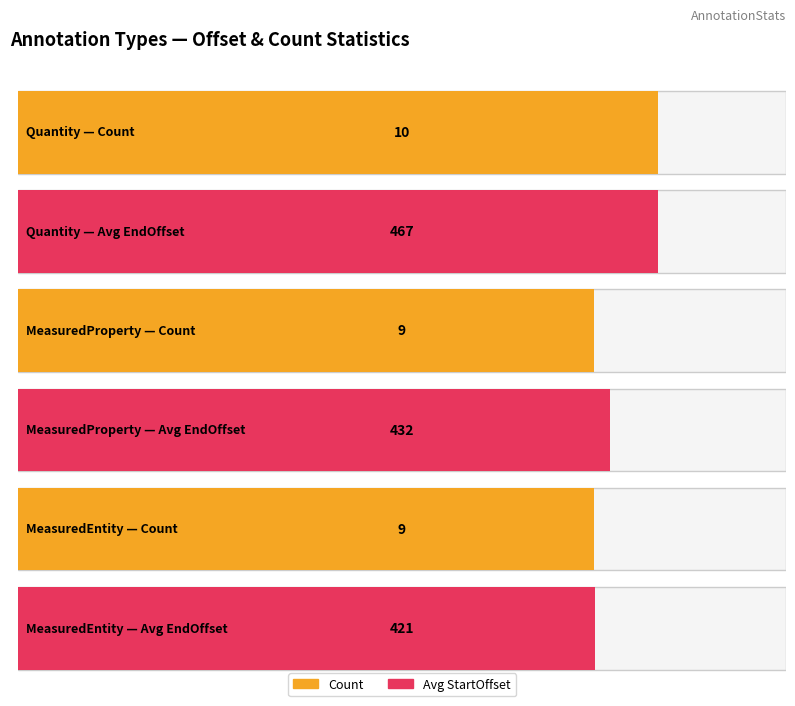

Which has a higher value, Quantity or MeasuredProperty?

Quantity